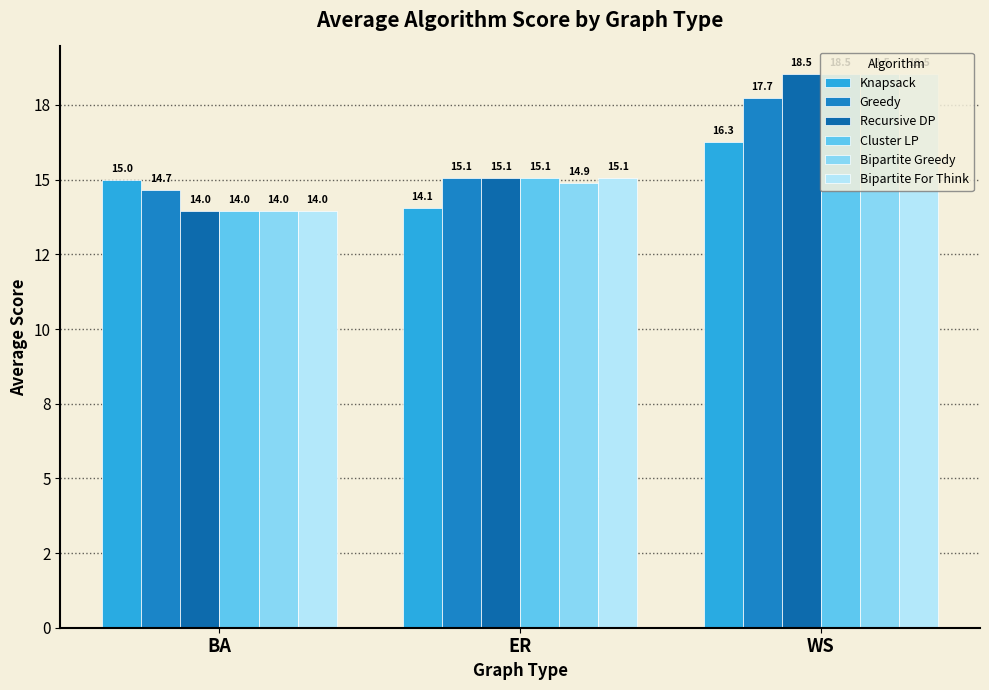

Does the chart contain any negative values?

No